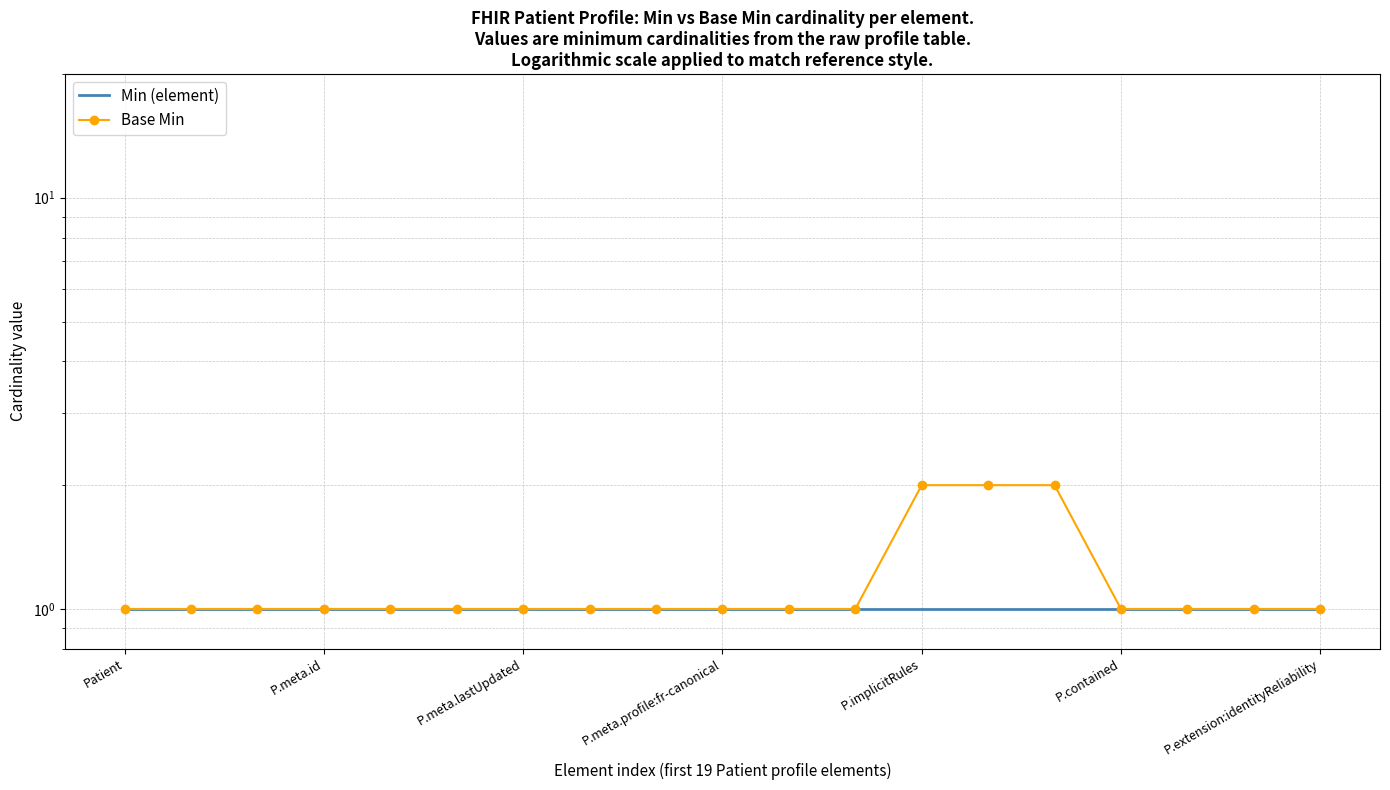

What position from the right is P.meta.profile:fr-canonical?

10